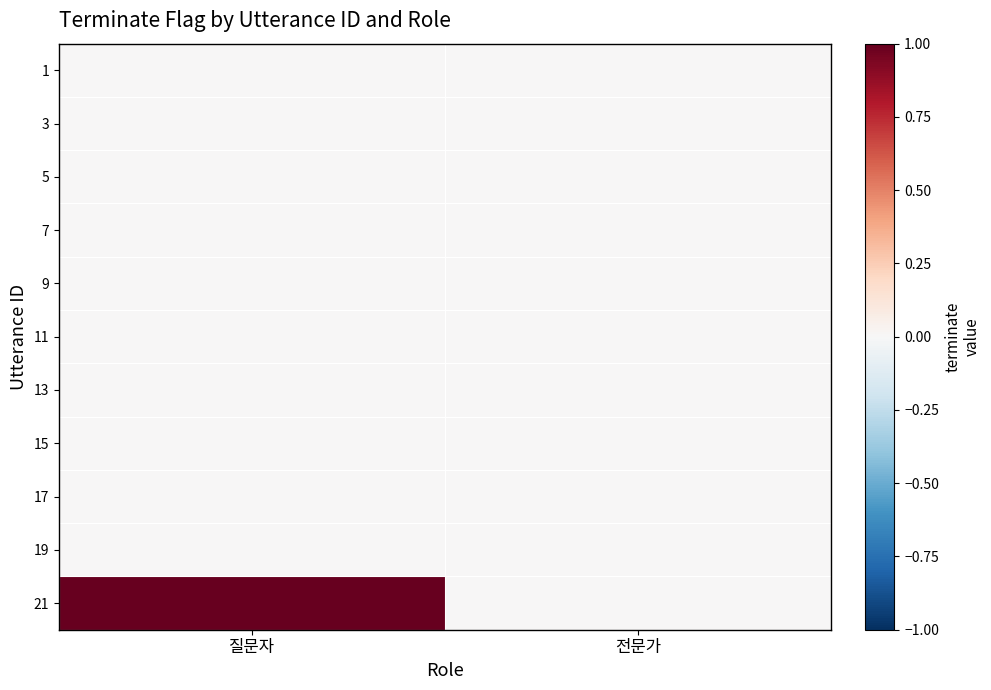

Between 질문자 and 전문가, which is larger?

질문자